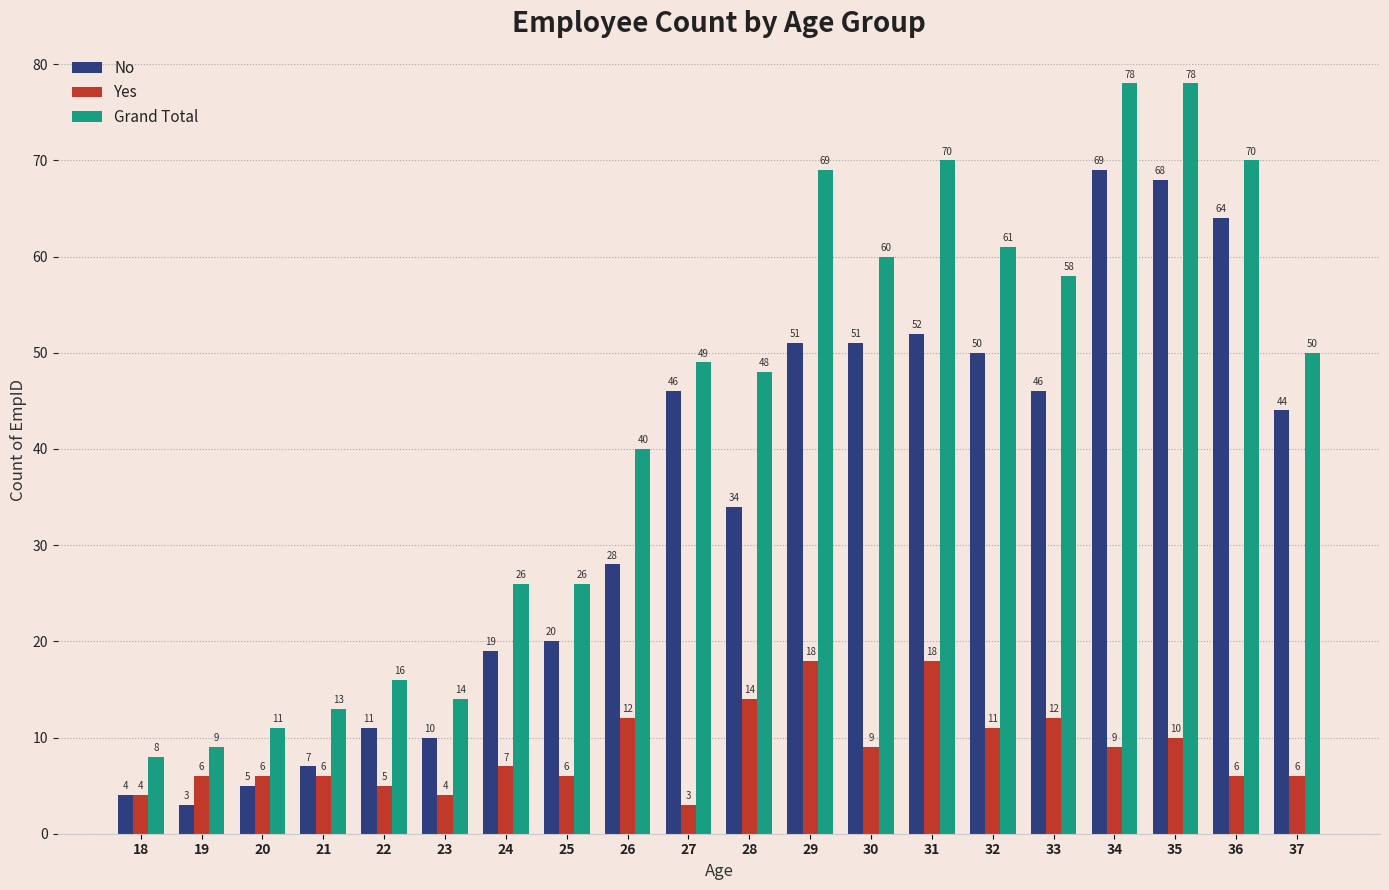

Read the No value at 31, to the nearest 5.

50